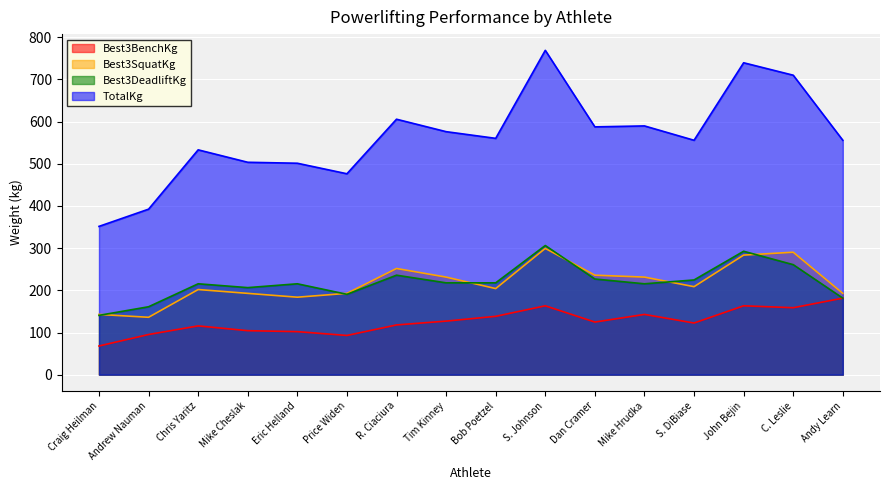

Which label corresponds to the smallest value in the chart?

Craig Heilman